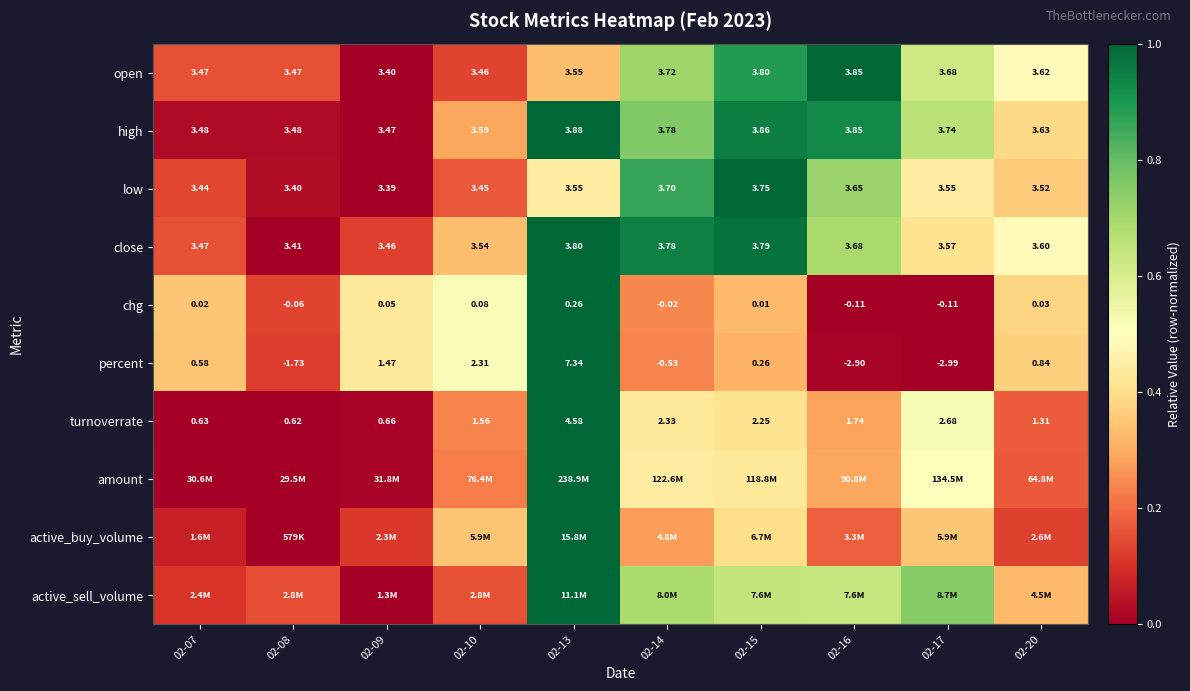

Is the value of chg at 02-17 greater than the value of high at 02-08?

No